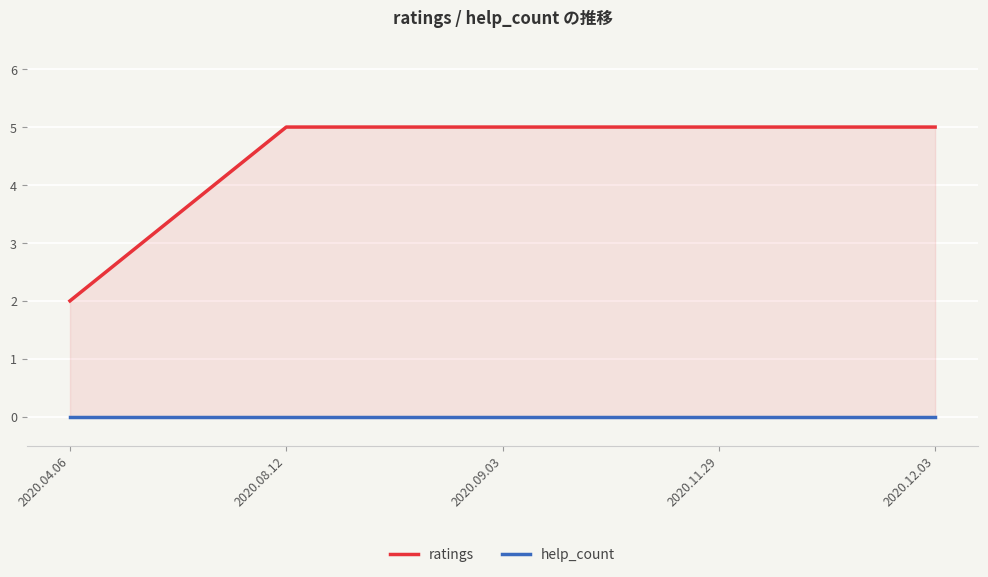

Reading right to left, list all the values displayed in this chart.

ratings: 2020.12.03=5	2020.11.29=5	2020.09.03=5	2020.08.12=5	2020.04.06=2
help_count: 2020.12.03=0	2020.11.29=0	2020.09.03=0	2020.08.12=0	2020.04.06=0